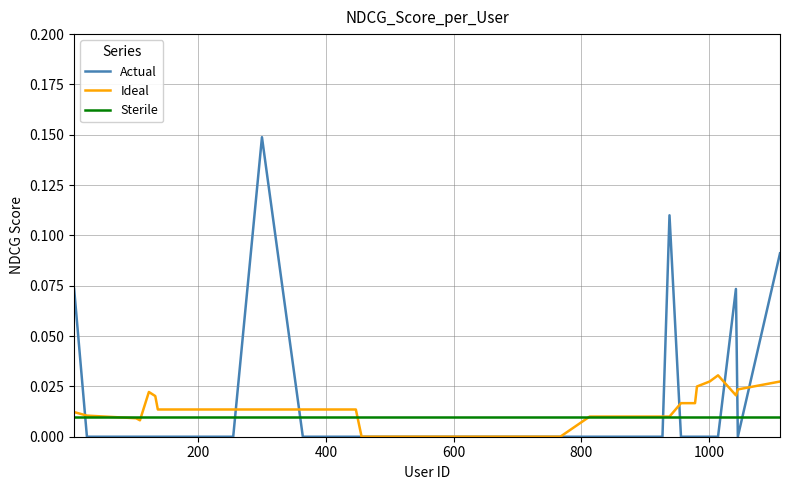

List the series in order of their peak value, lowest first.

Sterile, Ideal, Actual